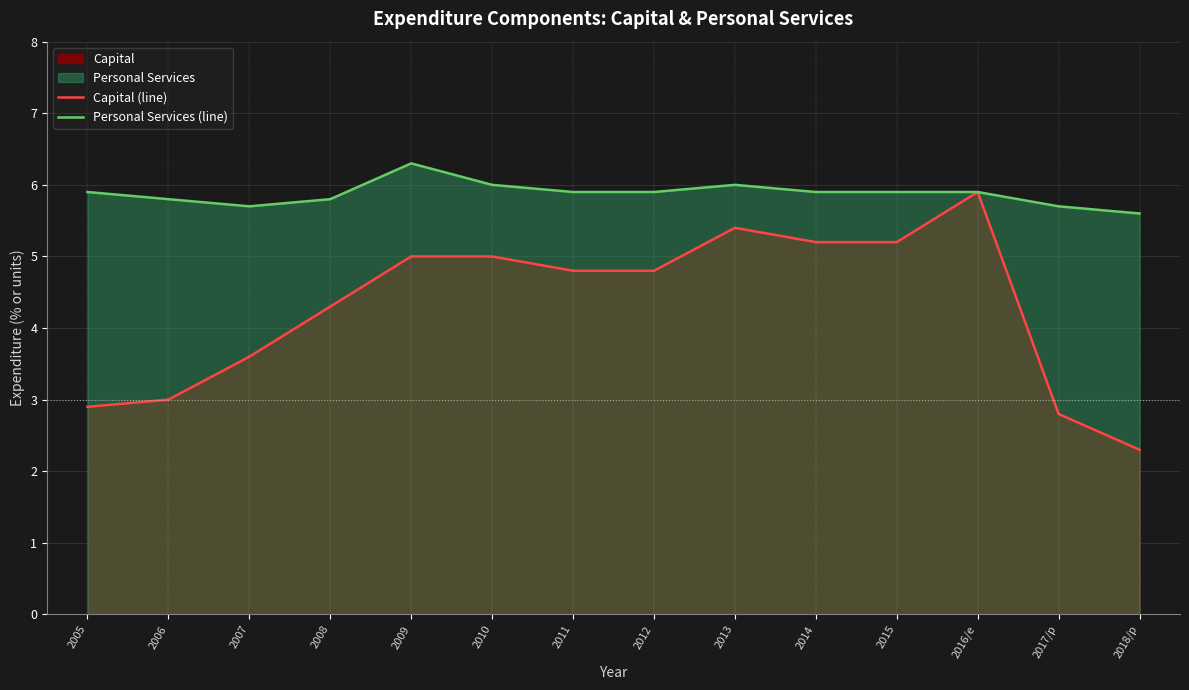

True or false: Capital (line) has a value of 5.2 at 2014.

True